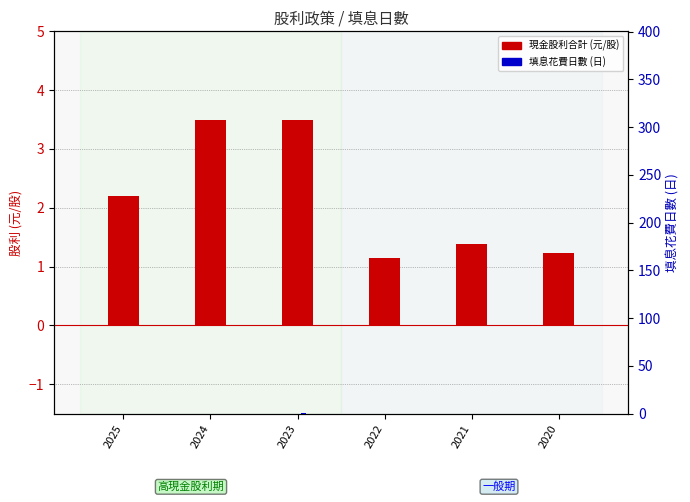

Reading left to right, list all the values displayed in this chart.

現金股利合計: 2.2	3.5	3.5	1.1	1.4	1.2
股票股利合計: 0.0	0.0	0.0	0.0	0.0	0.0
填息花費日數: 0.0	0.1	0.8	0.1	0.0	0.1